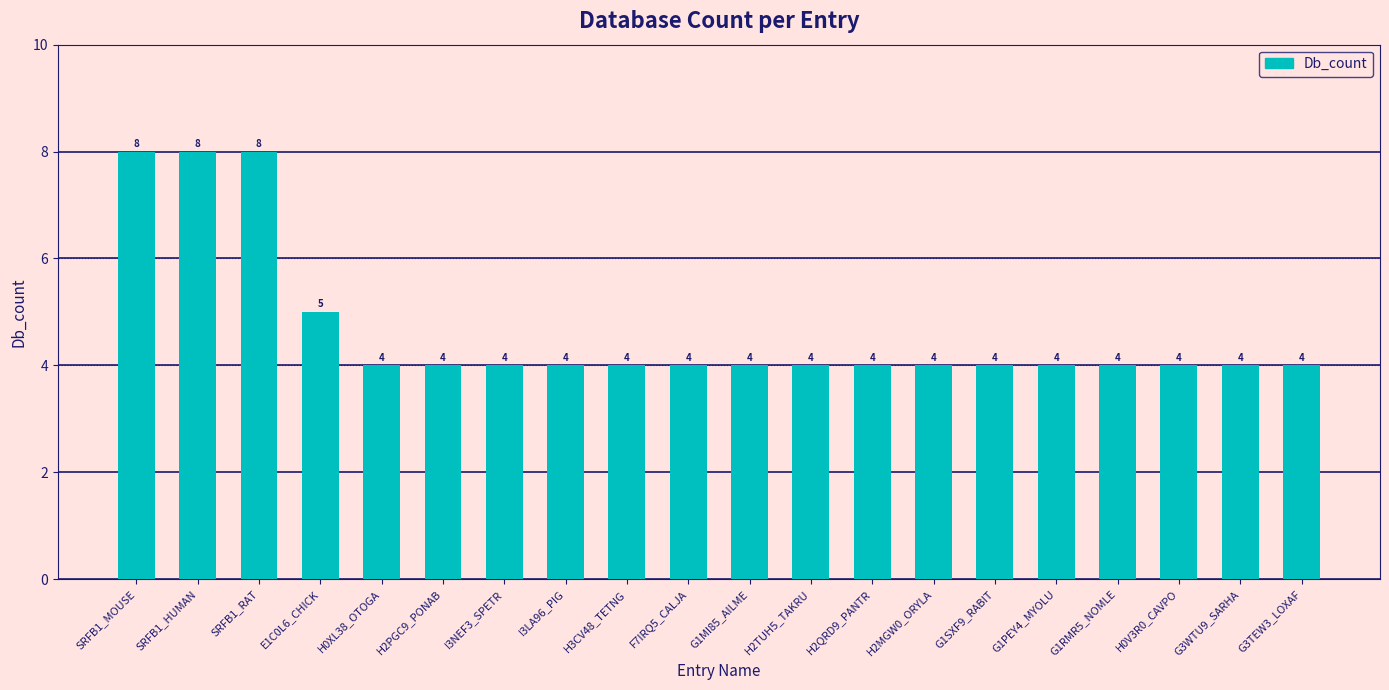

What is the label of the 19th bar from the left?

G3WTU9_SARHA